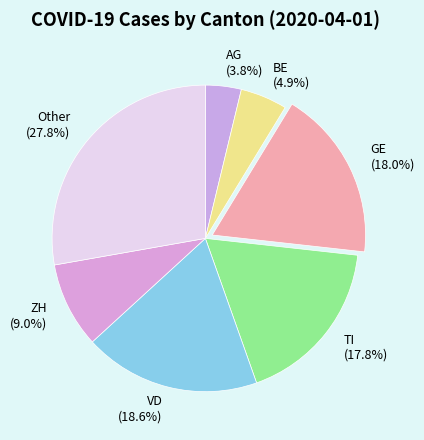

Which has a higher value, AG (3.8%) or GE (18.0%)?

GE (18.0%)